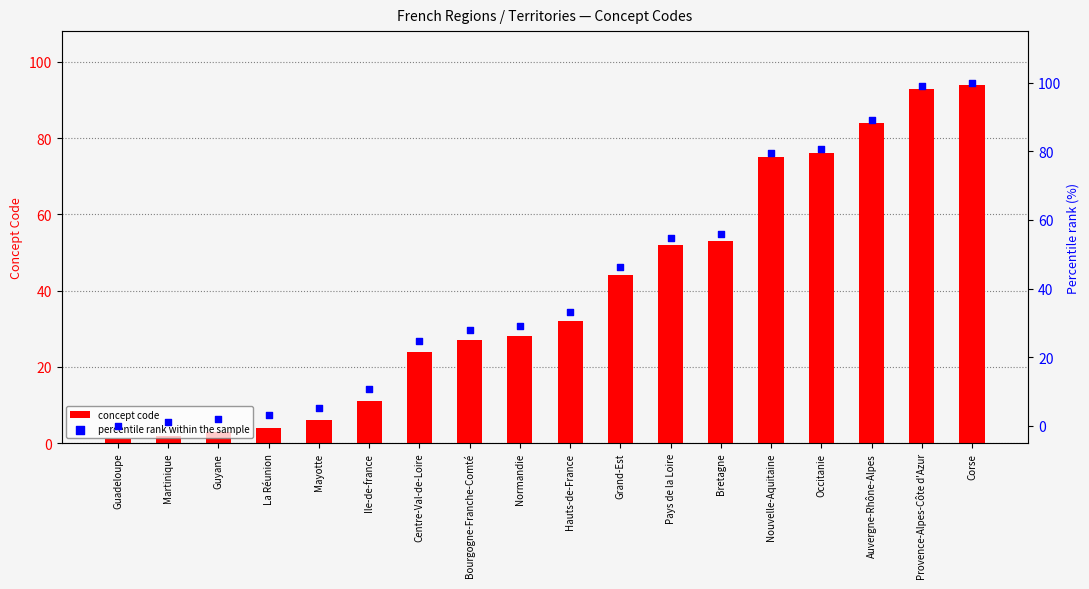

What is the total value across all series at Guadeloupe?

1.0